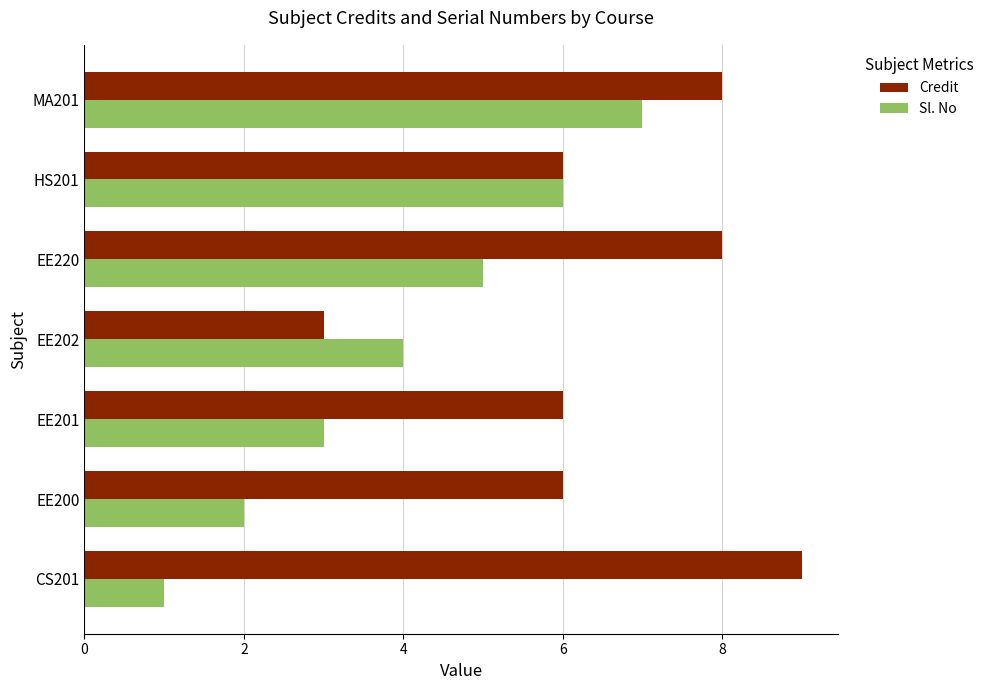

At which category is the sum across all series the highest?

MA201